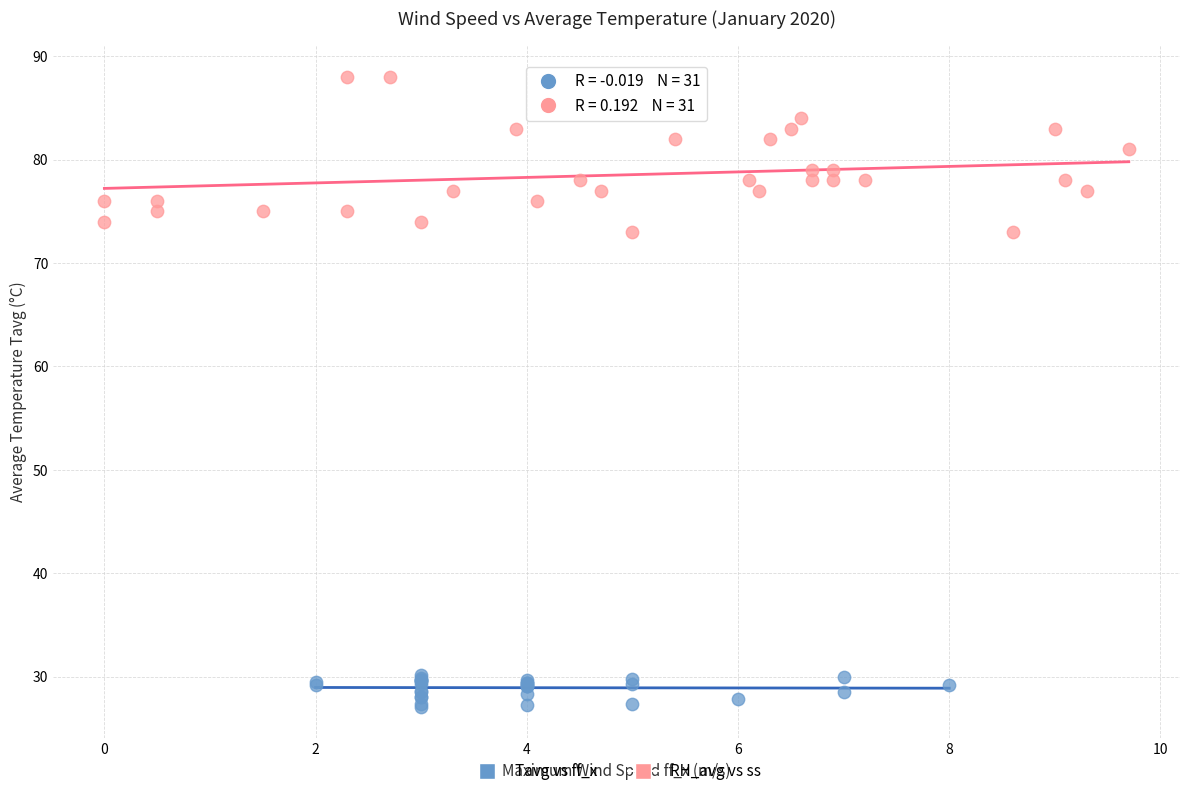

Which series has the widest spread of Y values?

RH_avg vs ss